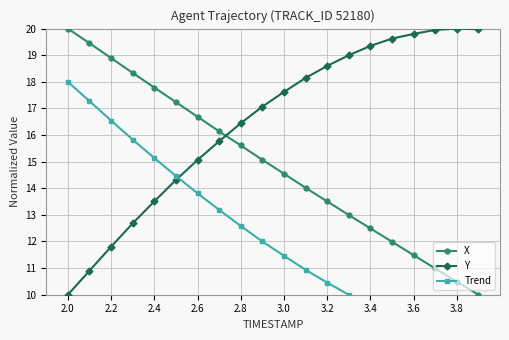

After their last crossing, which series has the higher values: X or Y?

Y